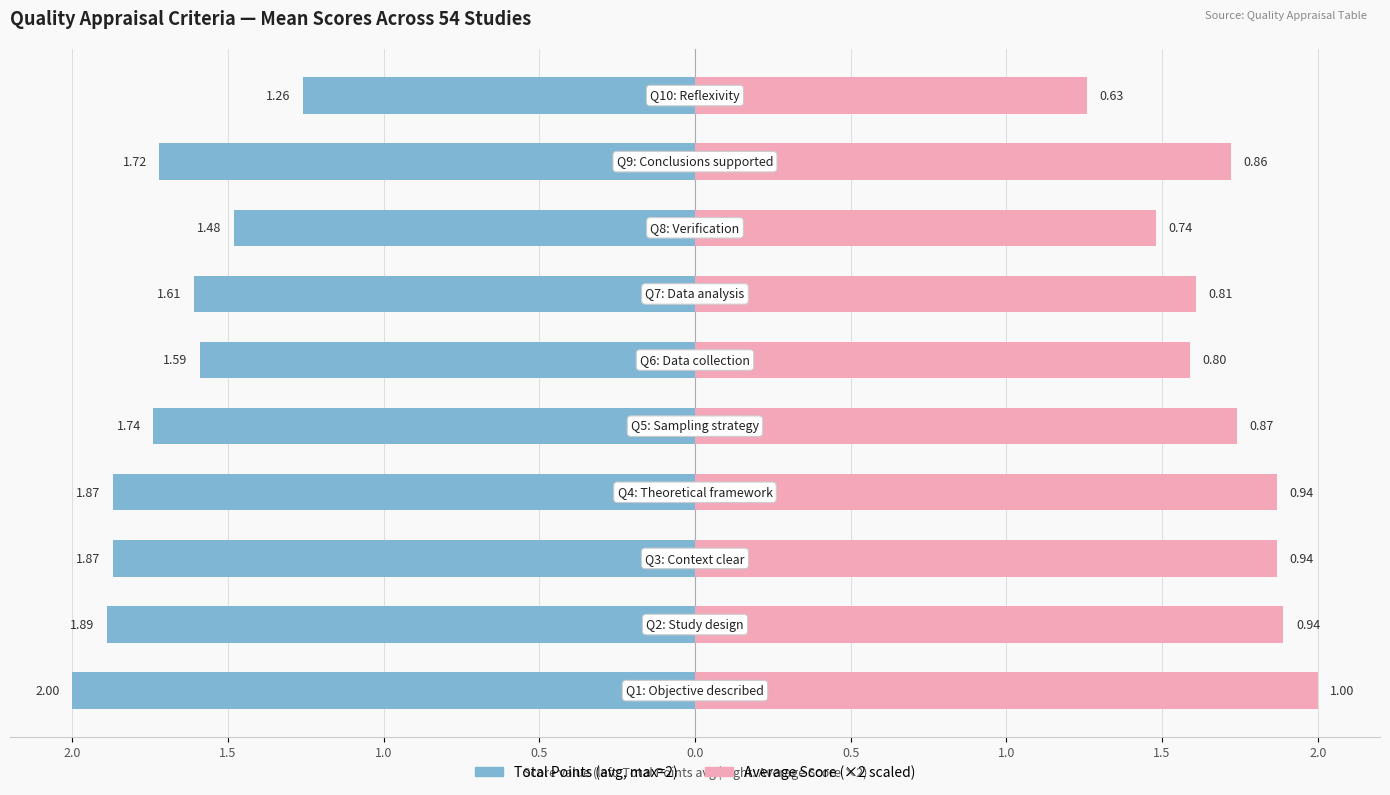

Is it true that Average Score equals 1.4 at 8?

False